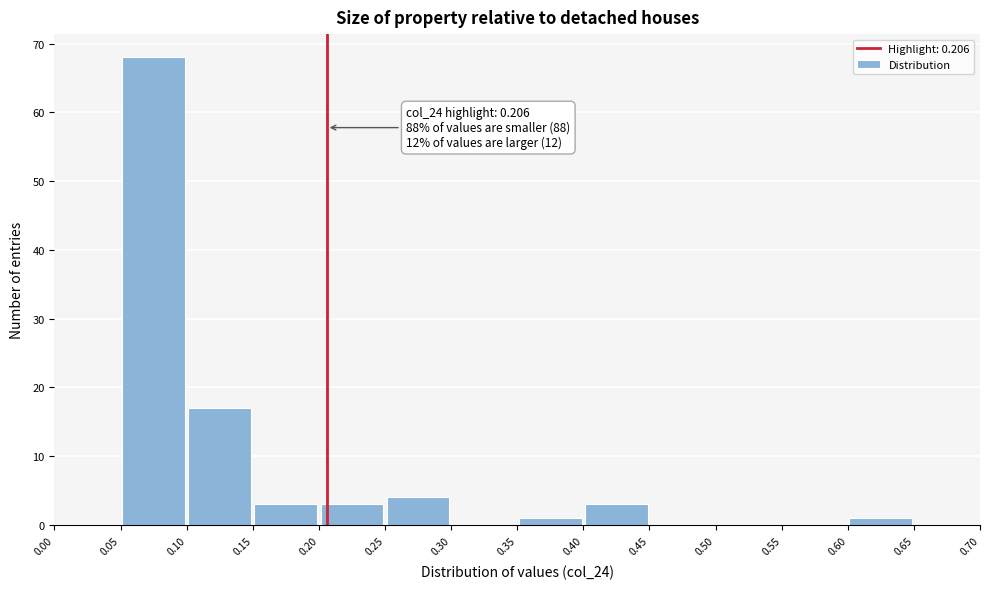

Over which range of the x-axis is the bar tallest?

0.05 to 0.10